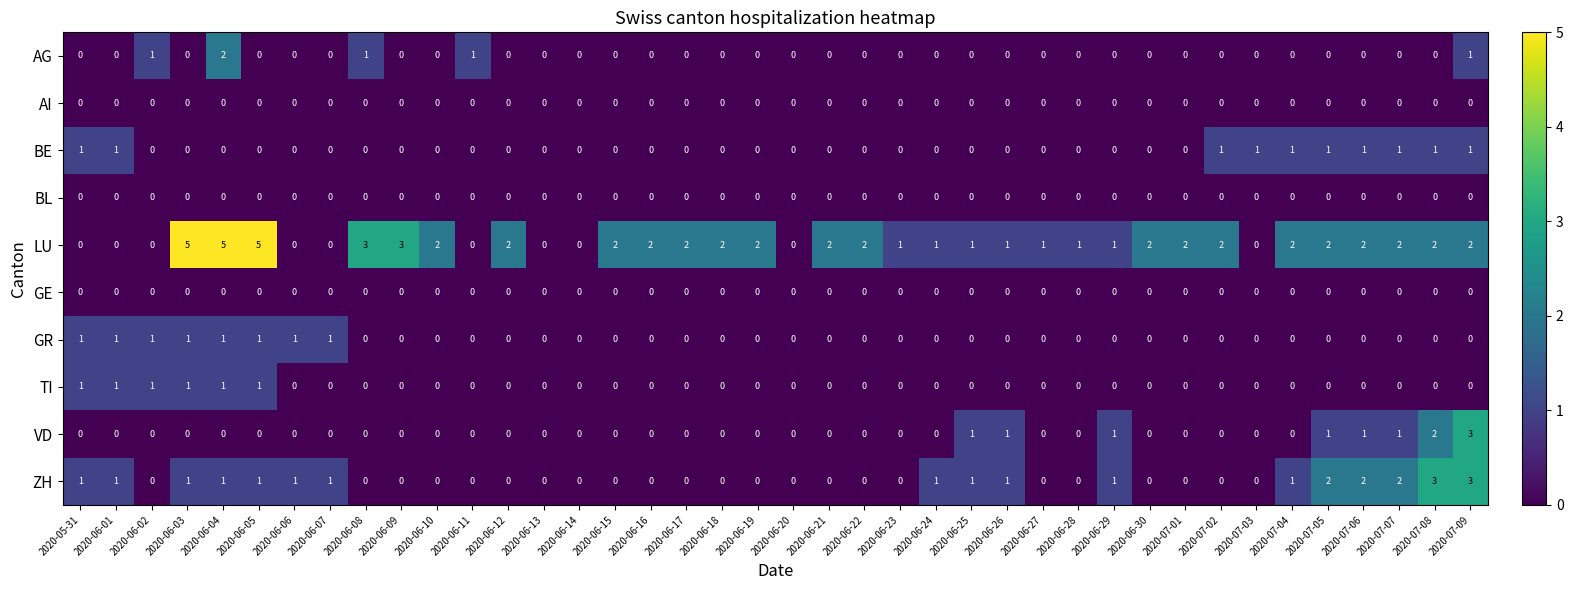

What is the total value across all series at 2020-07-03?

1